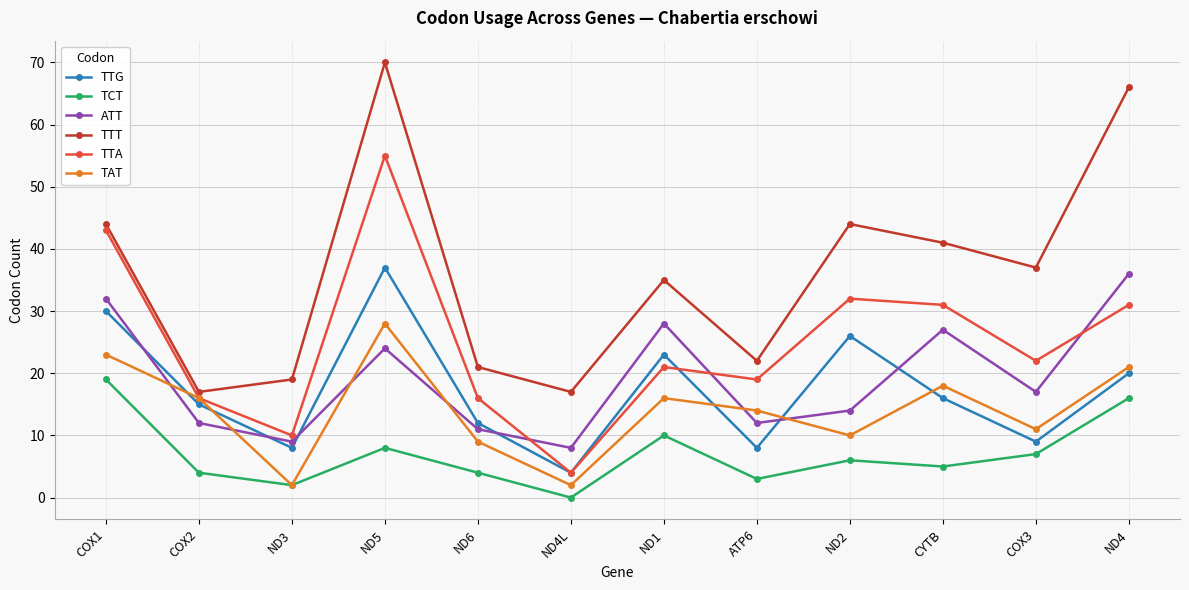

What is the spread (max minus min) of values at COX2?

13